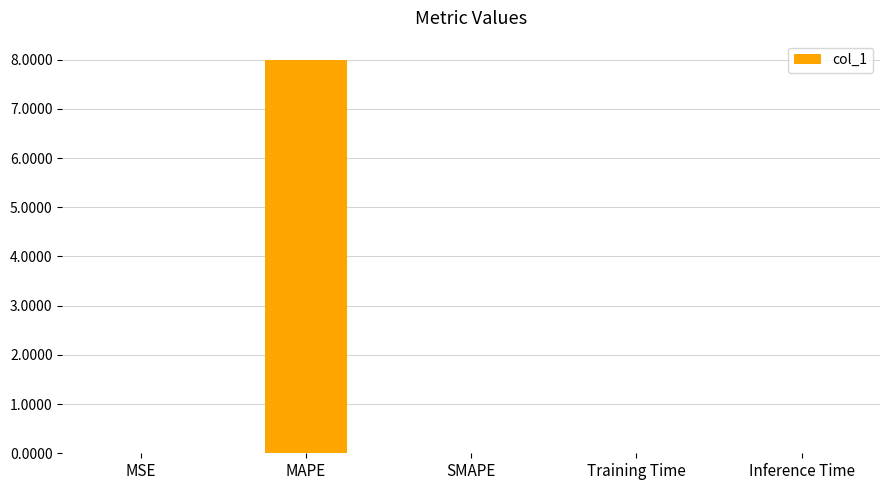

What is the change in value from MAPE to SMAPE?

-8.0